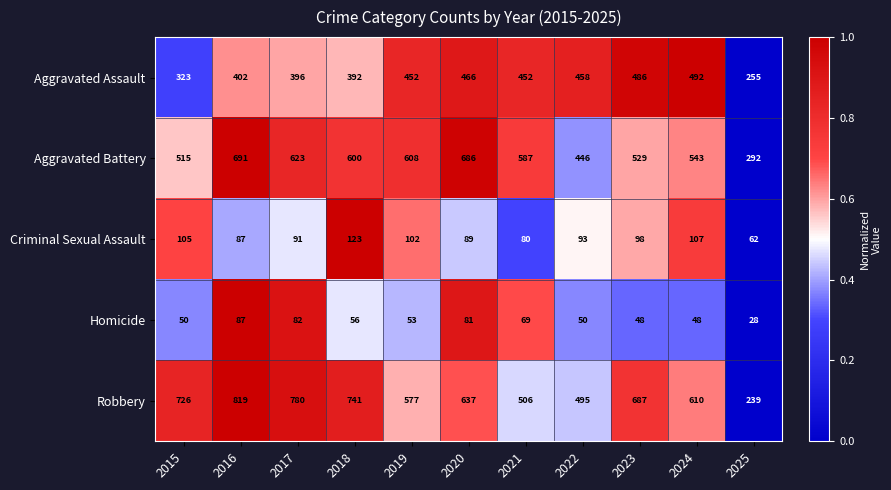

What is the greatest value displayed?

819